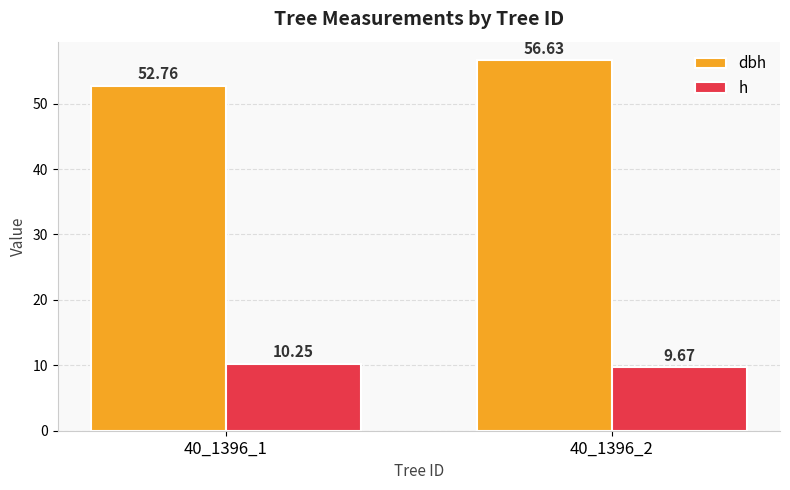

Are the bars horizontal?

No